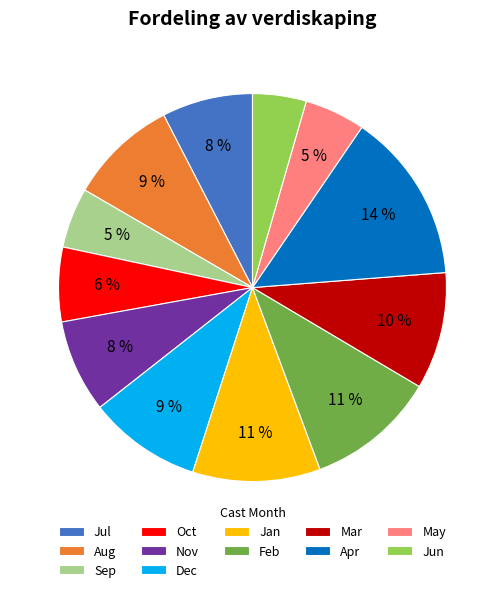

To the nearest percent, what is the average slice percentage?

8%